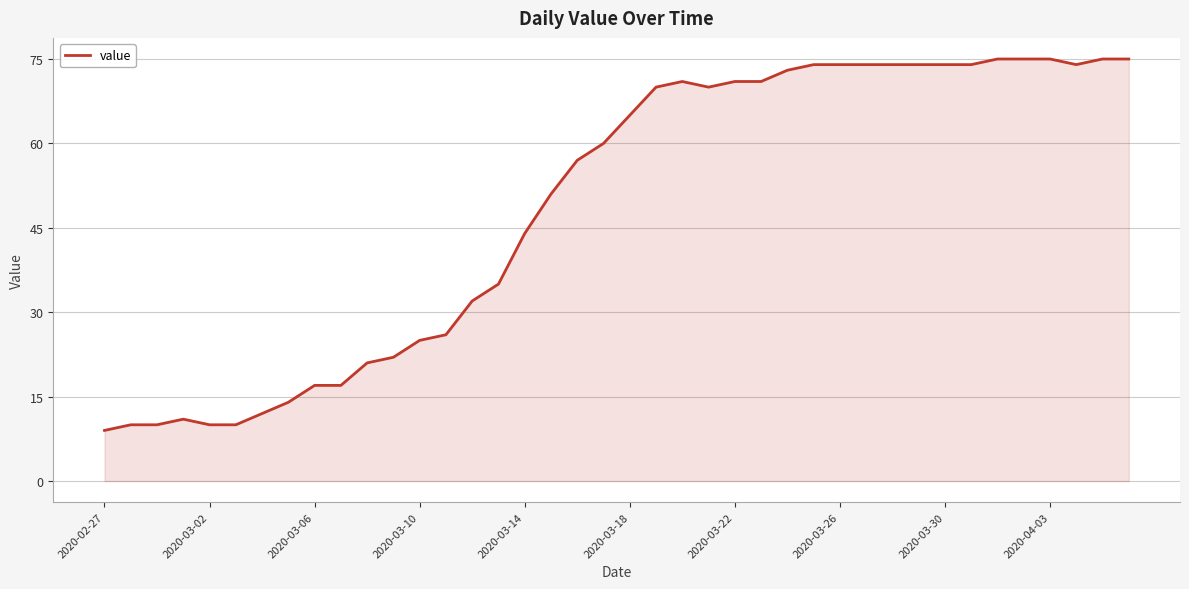

How many lines are shown in the chart?

1